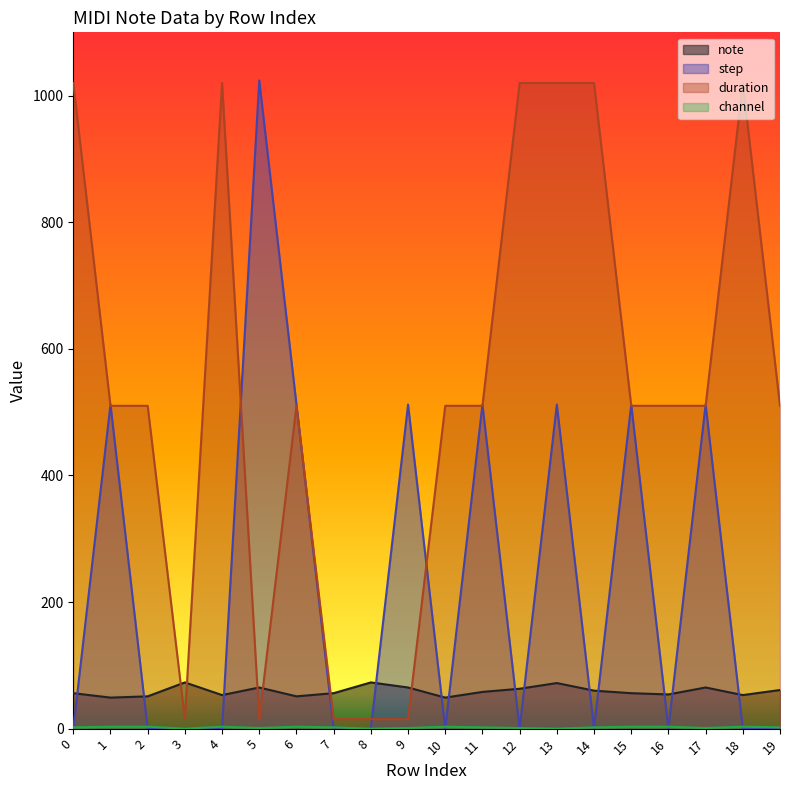

How many interior local valleys does the duration series have?

2